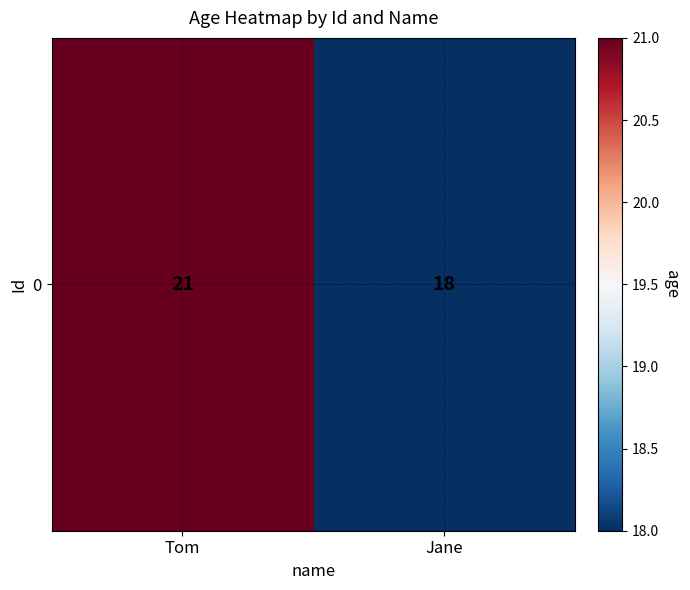

What is the sum of all values?

39